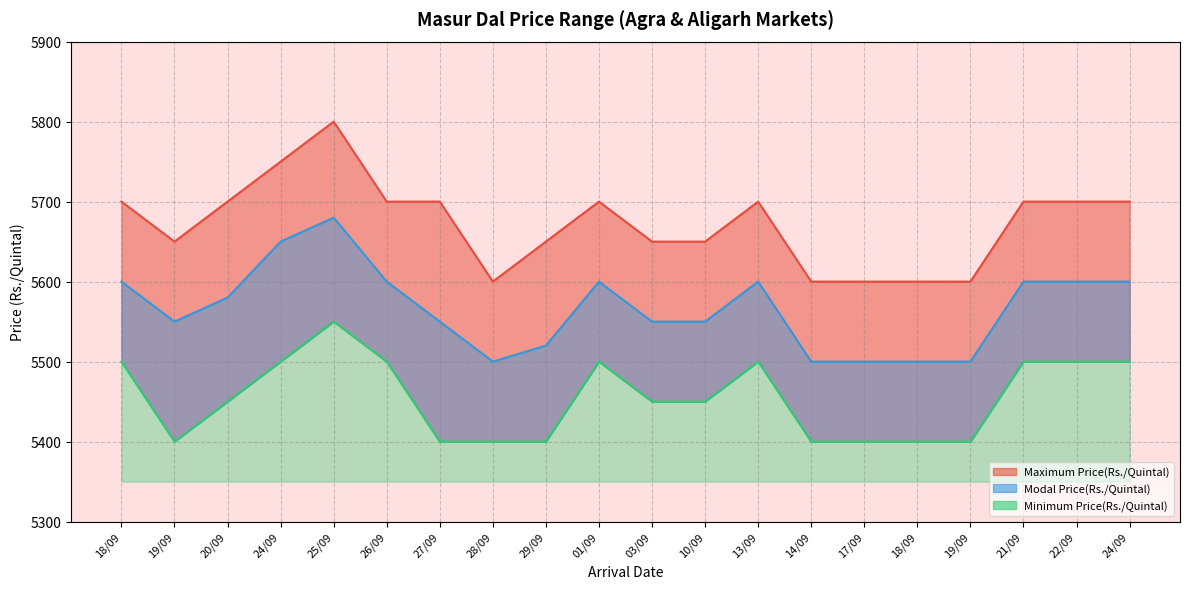

The value of Minimum Price(Rs./Quintal) at 17/09 is 2795. True or false?

False